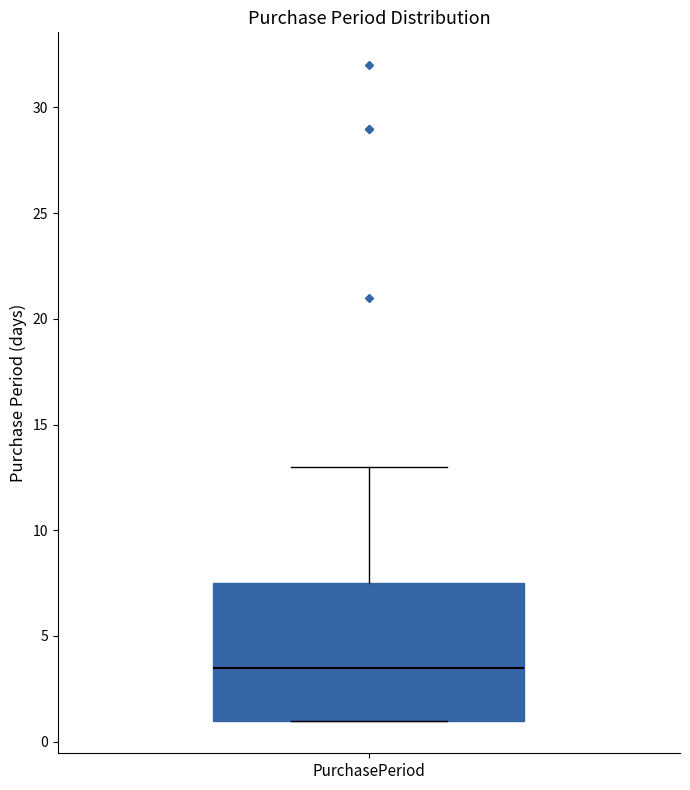

Read this box plot against the y-axis: the position of the median line, the range covered by the box, and the ends of both whiskers. The values are not printed on the chart, so give them approximately, as read against the axis.

median 3.5, box 1.0 to 7.5, whiskers 1.0 to 13.0